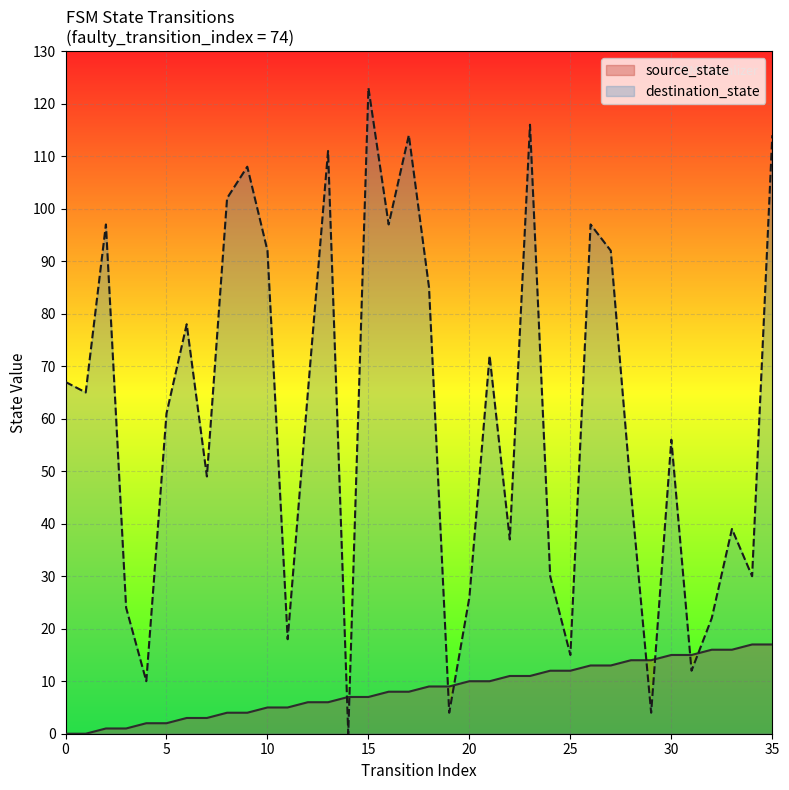

True or false: source_state has a value of 28 at 34.

False